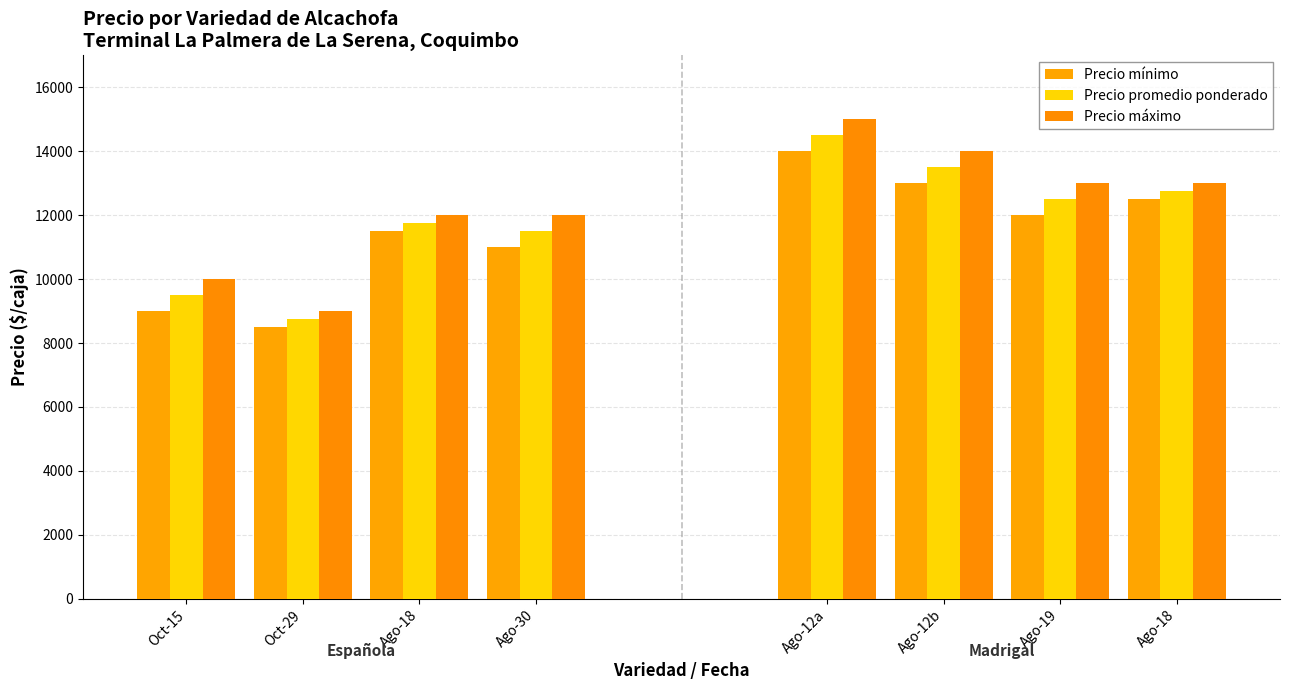

The value of Precio mínimo at Oct-29 is 14043. True or false?

False